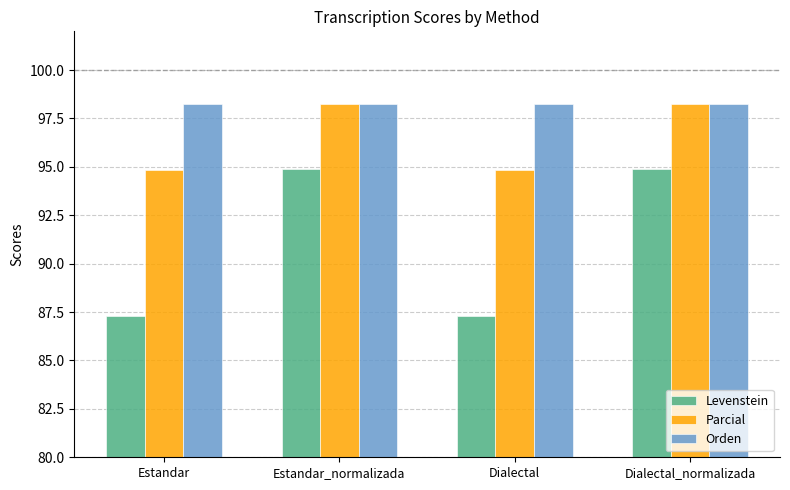

How many groups of bars are there?

4